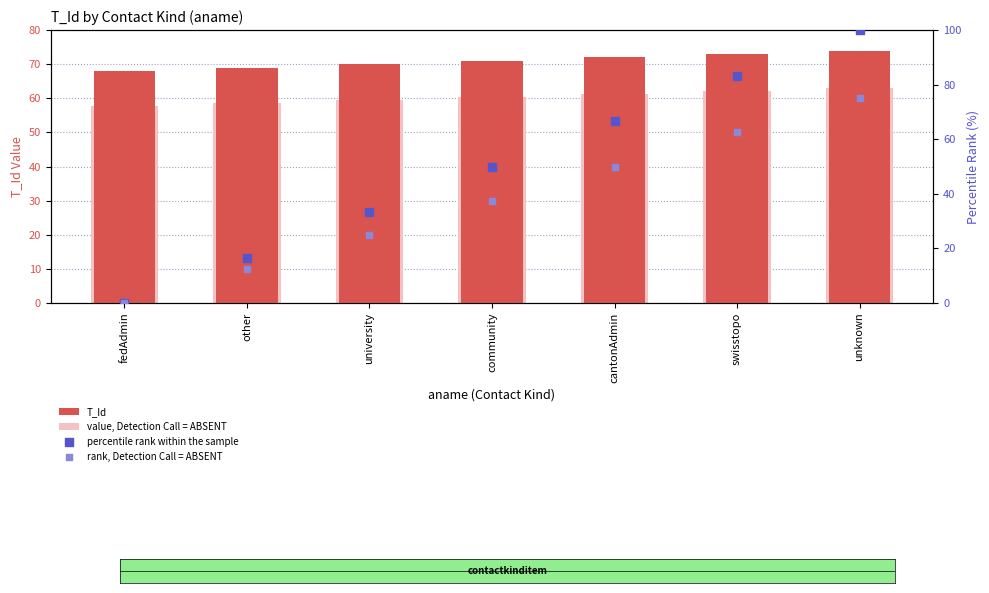

Which series contains the lowest Y value?

percentile rank within the sample